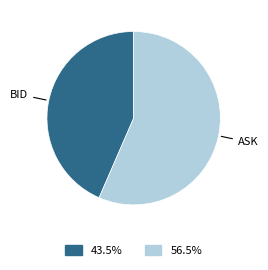

Is there any slice that represents more than half of the pie?

Yes